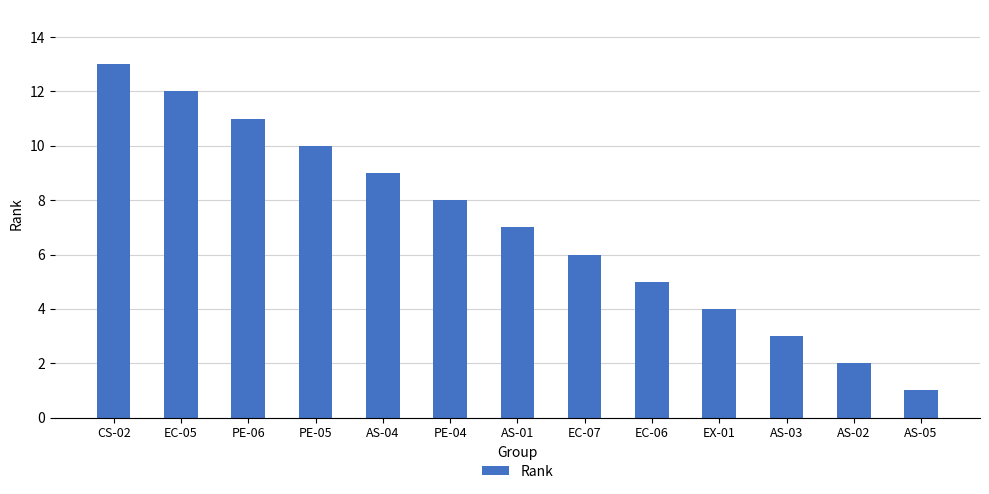

Rank the categories by value from highest to lowest.

CS-02, EC-05, PE-06, PE-05, AS-04, PE-04, AS-01, EC-07, EC-06, EX-01, AS-03, AS-02, AS-05